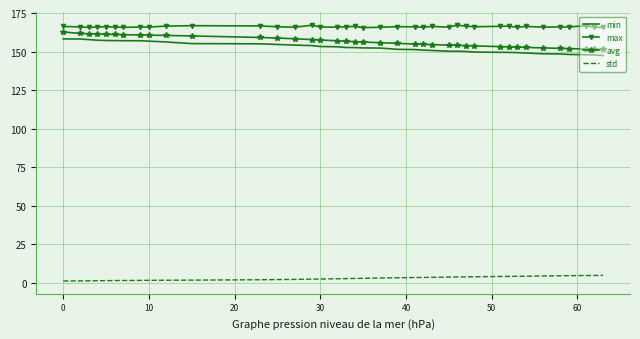

What is the maximum value shown in the chart?

167.1